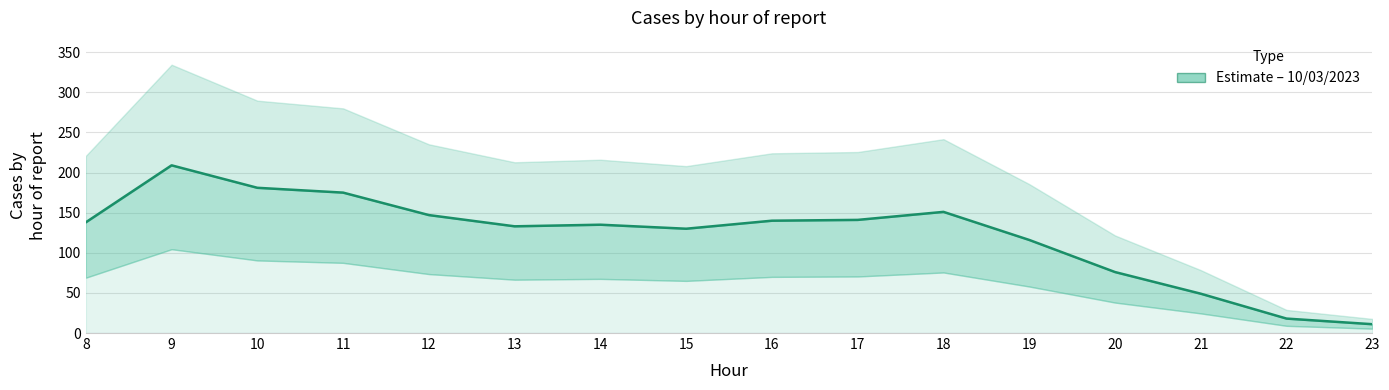

What is the sum of all values?

1950